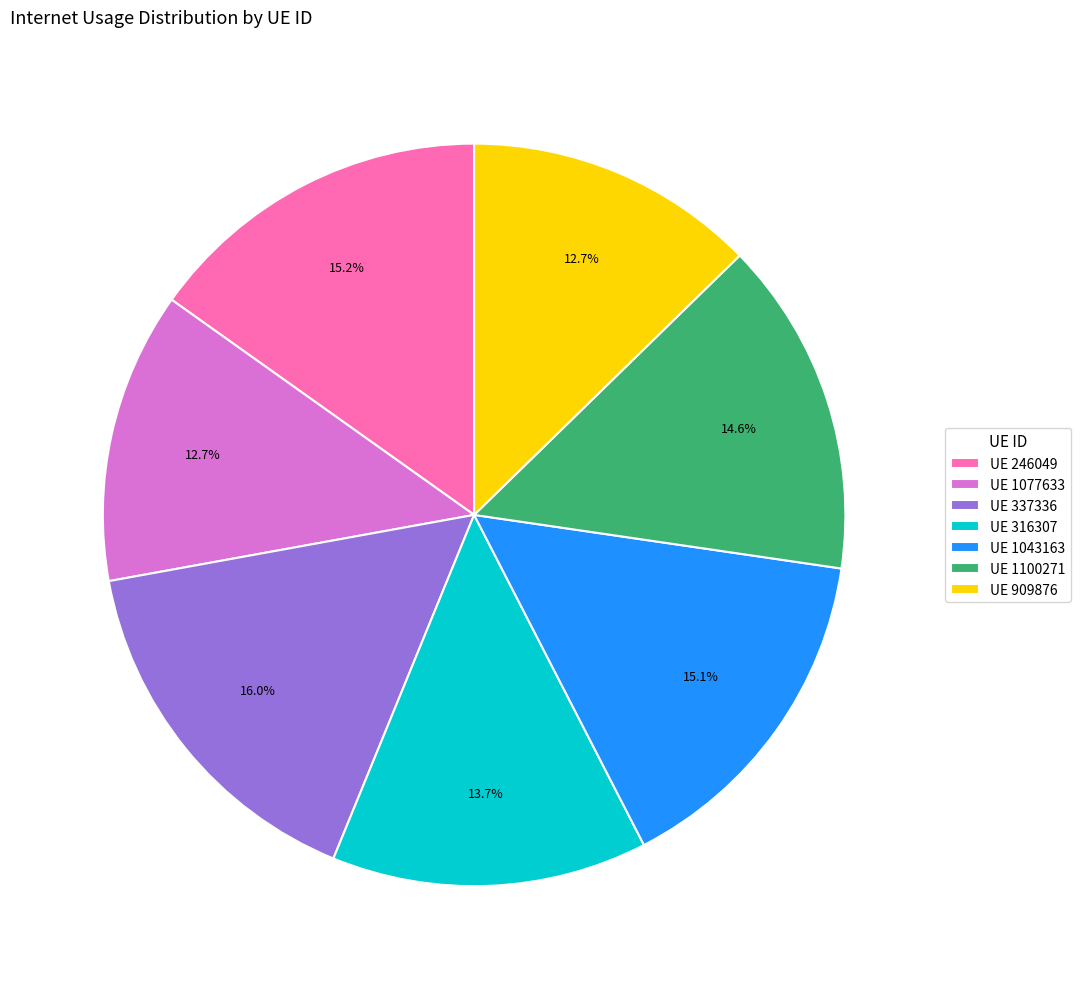

What is the ratio of the value at UE 316307 to the value at UE 1100271?

0.9